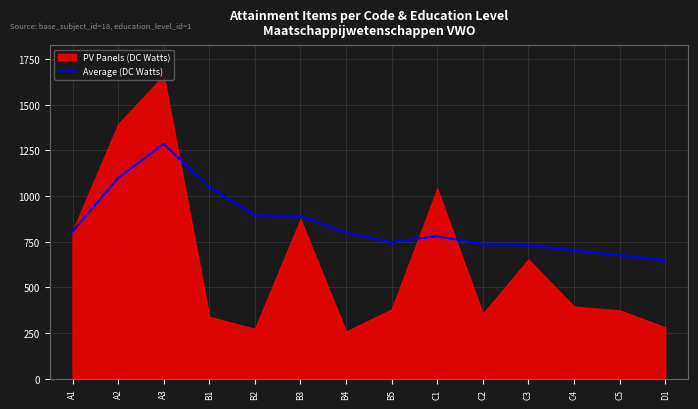

The value of Average (DC Watts) at A1 is 359.6. True or false?

False